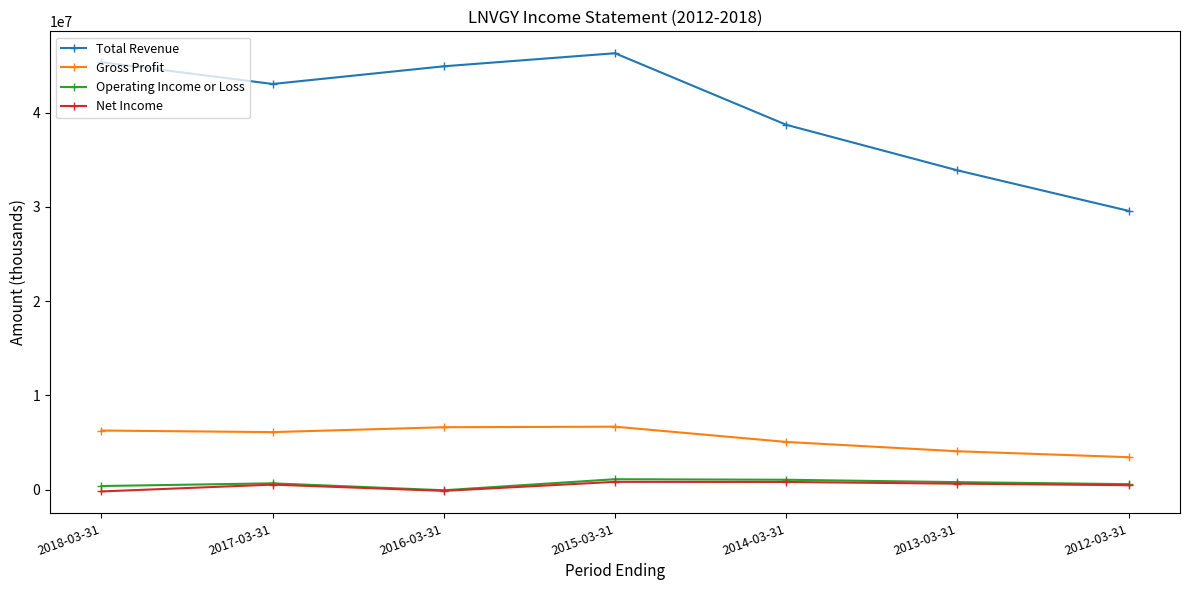

Does the chart display data point markers on the line(s)?

Yes